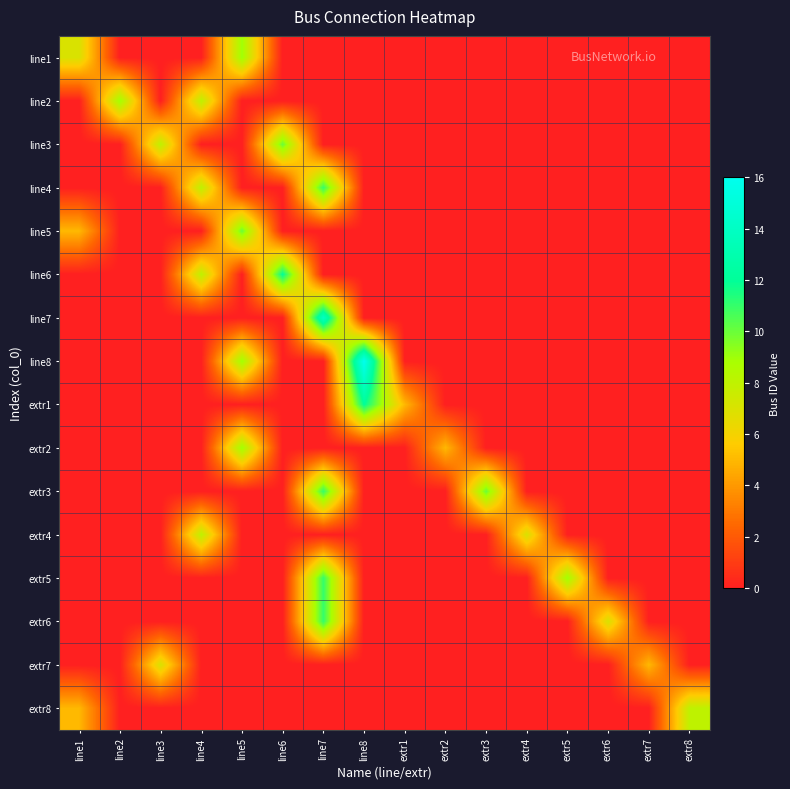

Which label corresponds to the largest value in the chart?

line8